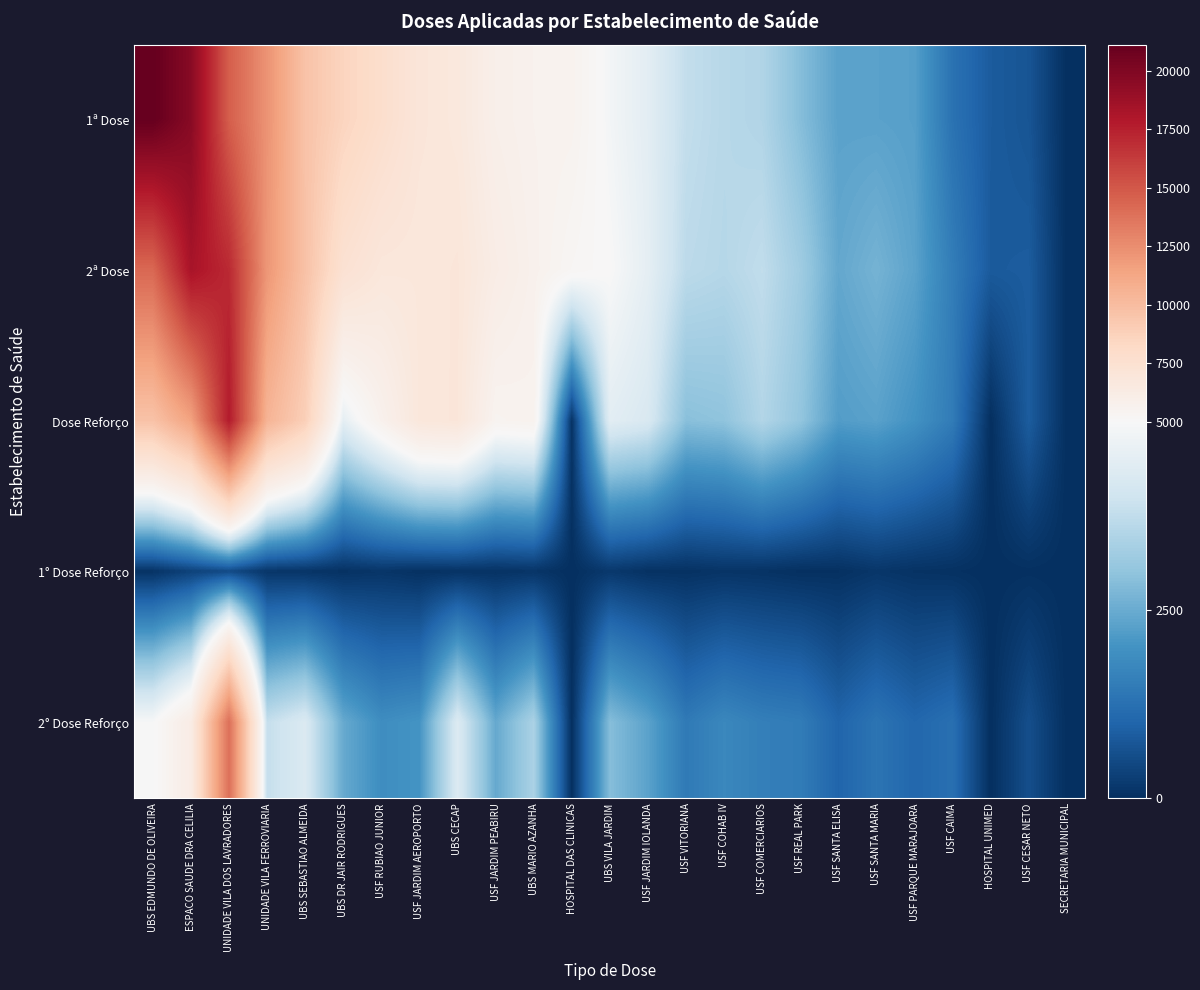

At which category is the sum across all series the highest?

UNIDADE VILA DOS LAVRADORES